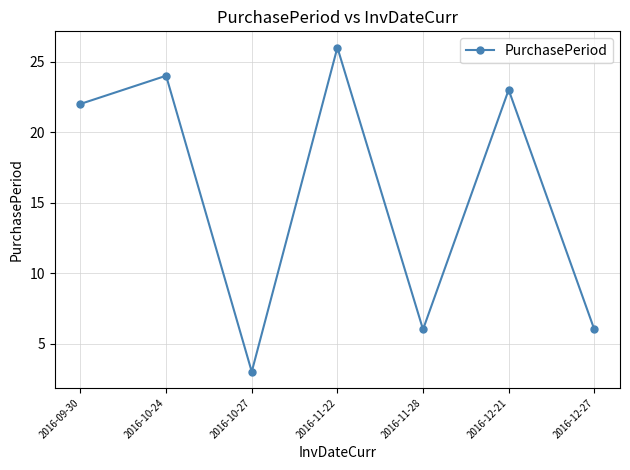

What is the difference between the second highest and minimum values?

21